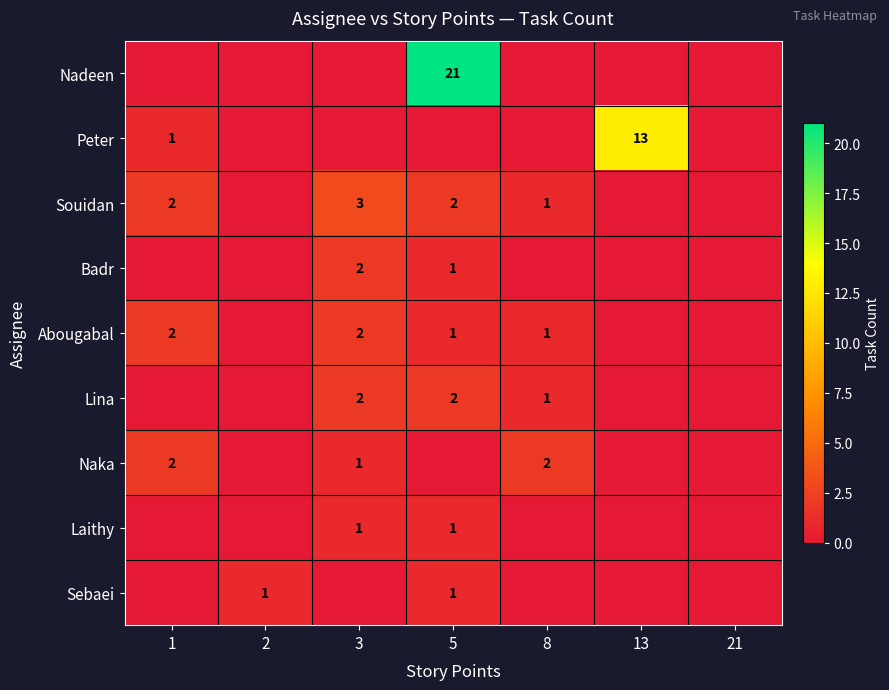

True or false: Lina has a value of 2 at 8.

False